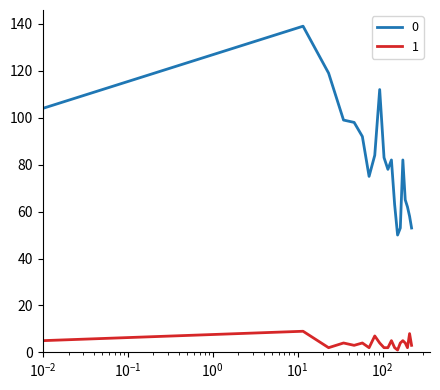

True or false: 0 and 1 intersect in this chart.

False